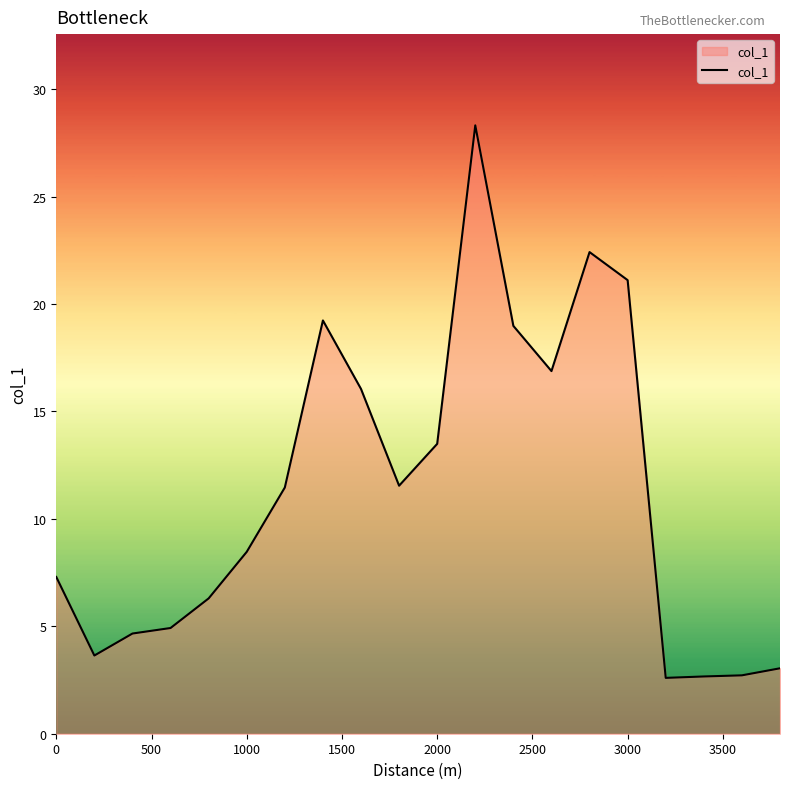

What is the greatest value displayed?

28.3